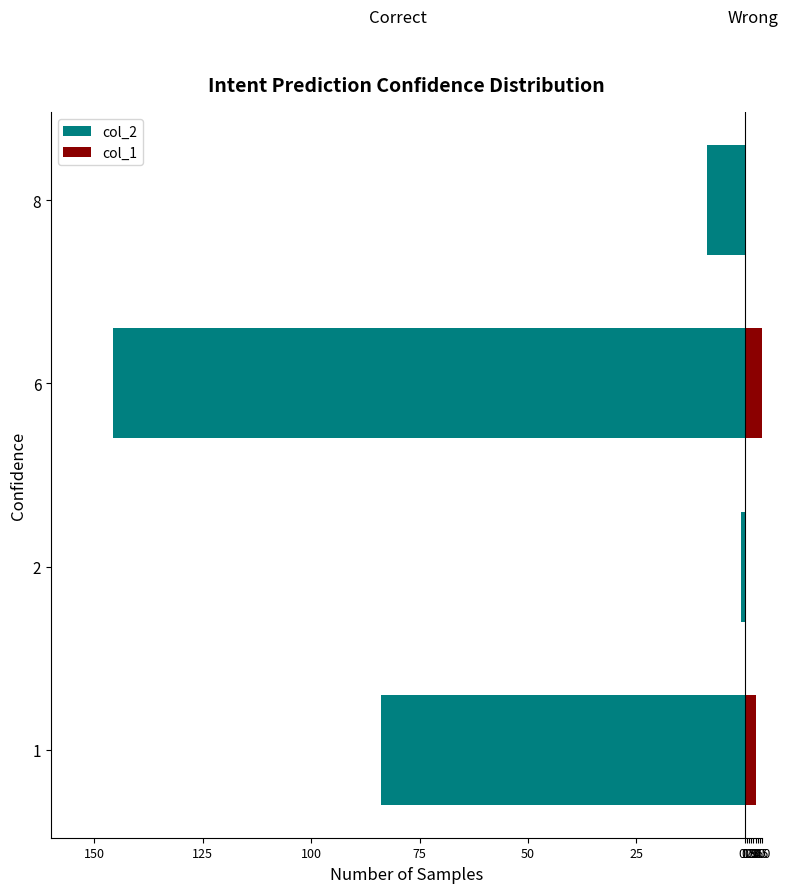

Is it true that col_1 equals 6.8 at 6?

False